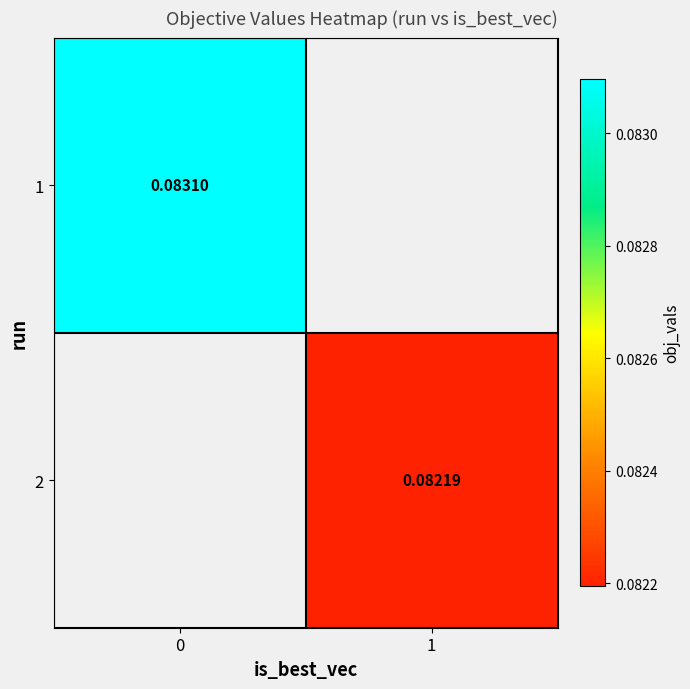

Rank the series by their average value, from highest to lowest.

1, 2